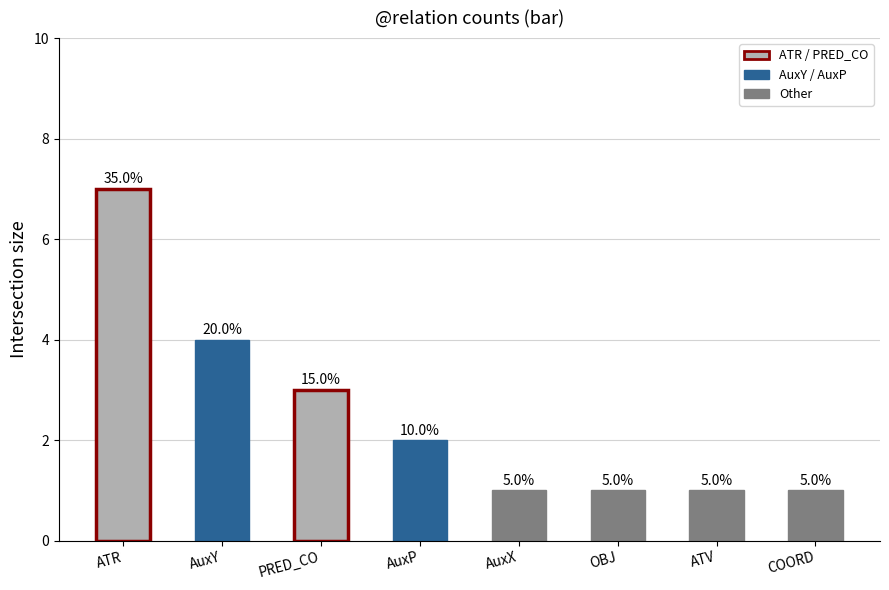

How many bars are there in total?

8